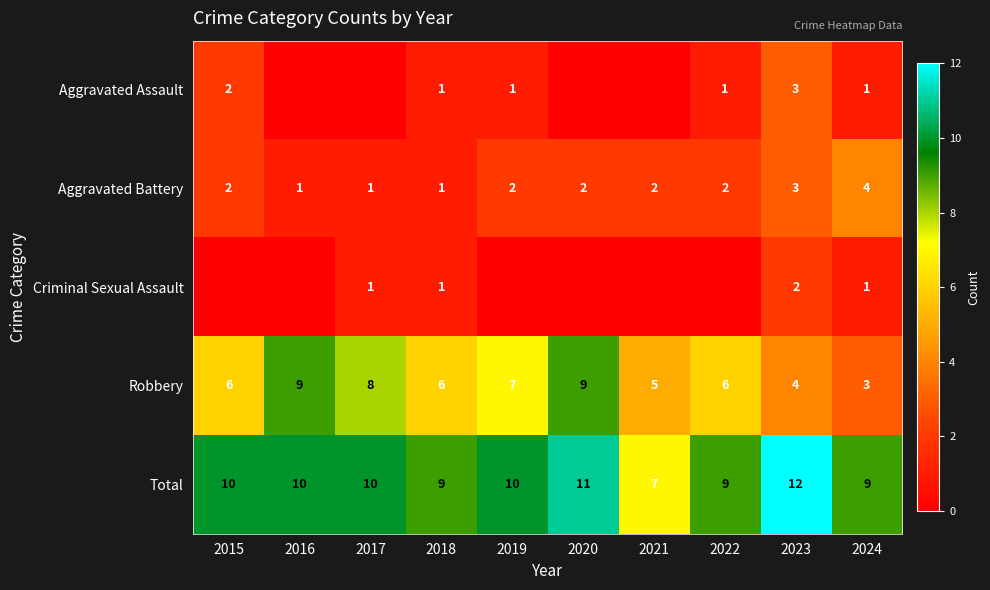

The value of Robbery at 2018 is 1. True or false?

False